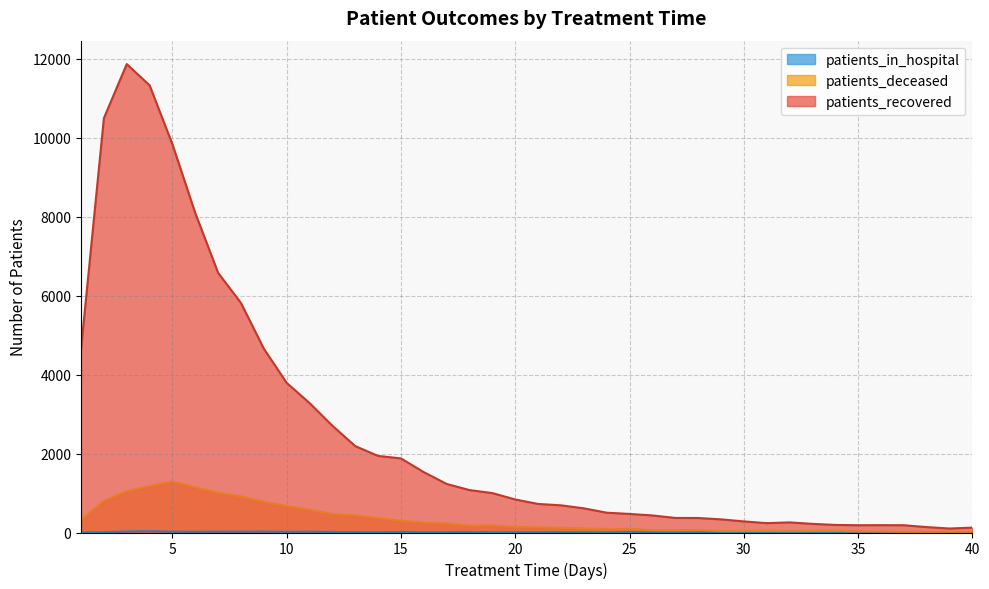

What is the average value of the patients_deceased series?

332